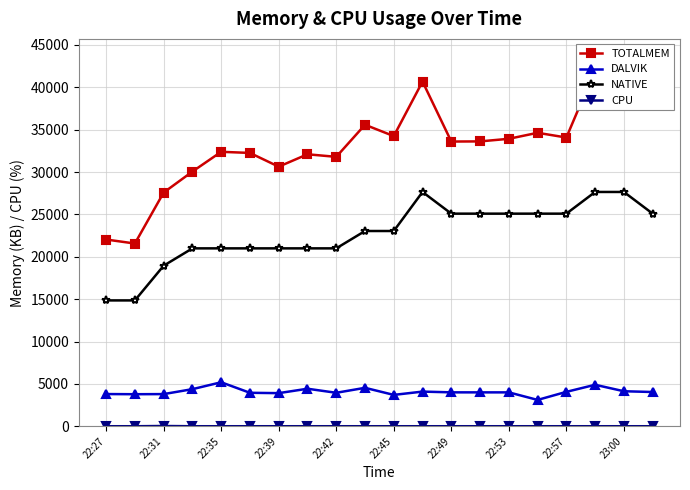

The CPU series shows -17 at 11. True or false?

False